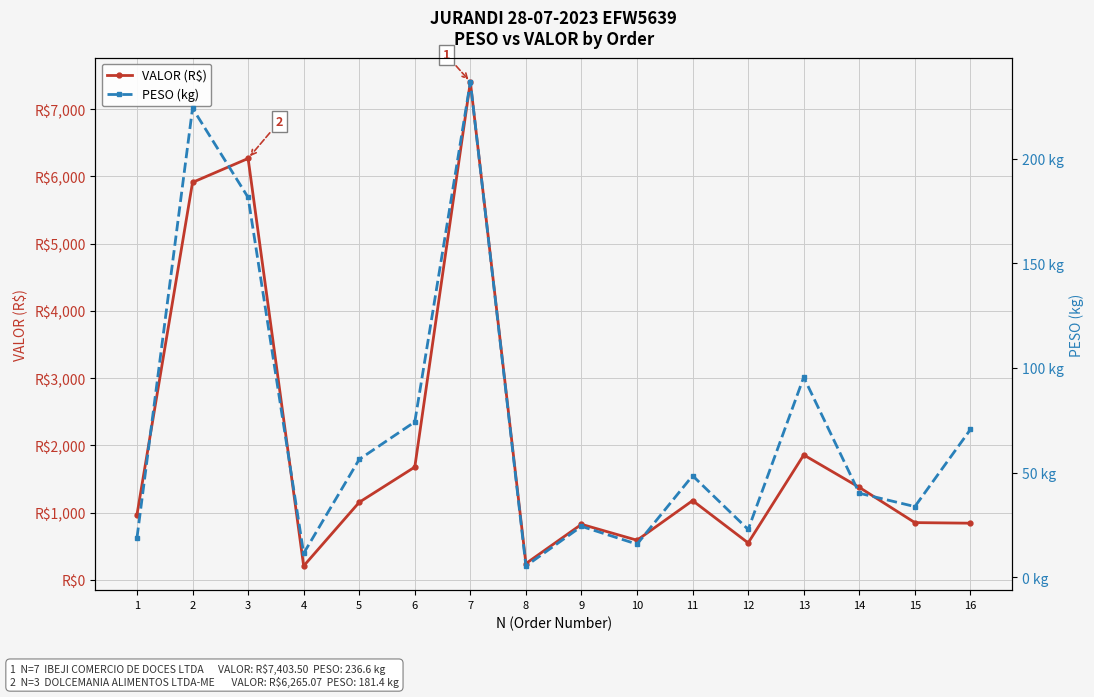

List the labels in order of PESO (kg) value, smallest first.

8, 4, 10, 1, 12, 9, 15, 14, 11, 5, 16, 6, 13, 3, 2, 7